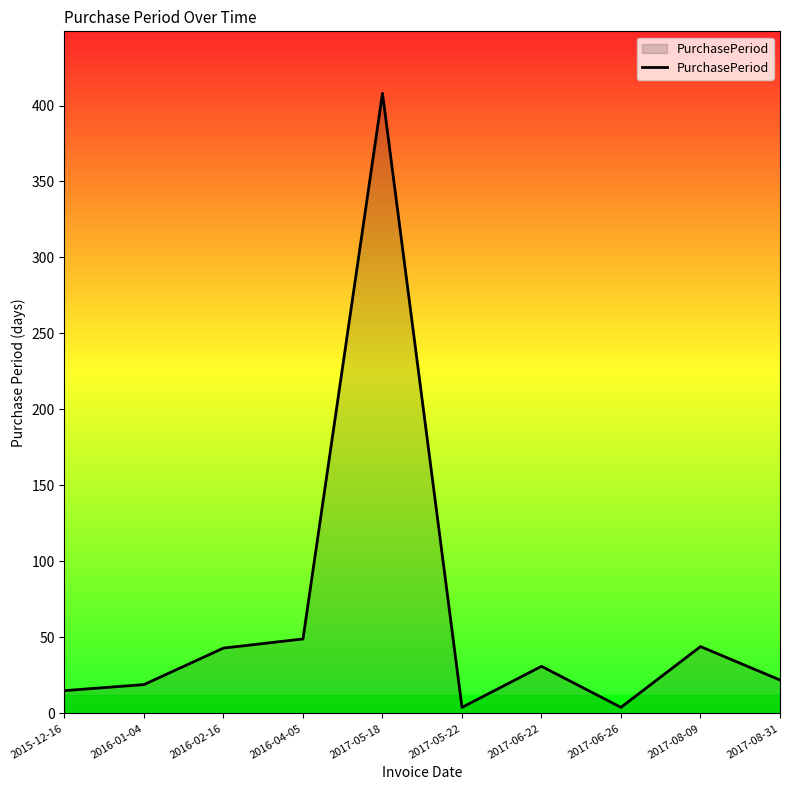

What is the difference between the values at 2016-02-16 and 2017-08-09?

1